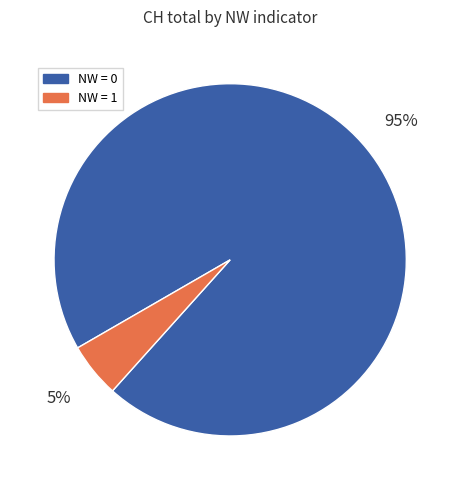

Is there a majority slice in this chart?

Yes